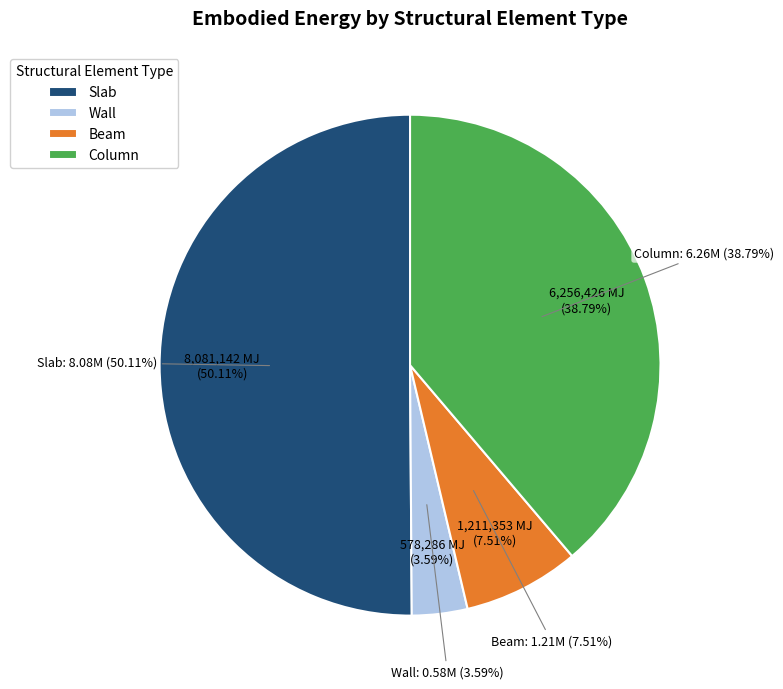

Approximately how many times larger is the value at Beam compared to Slab?

0.1